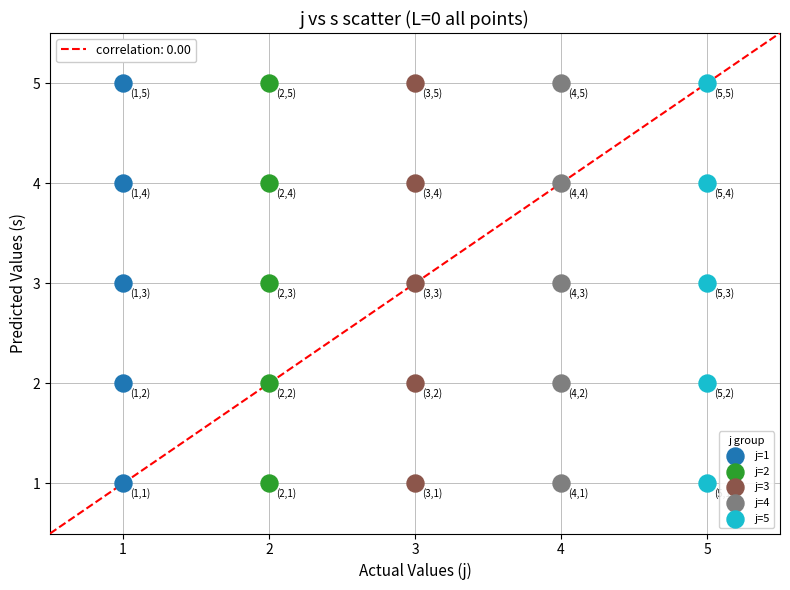

What are all the series names shown in the legend?

j=1, j=2, j=3, j=4, j=5